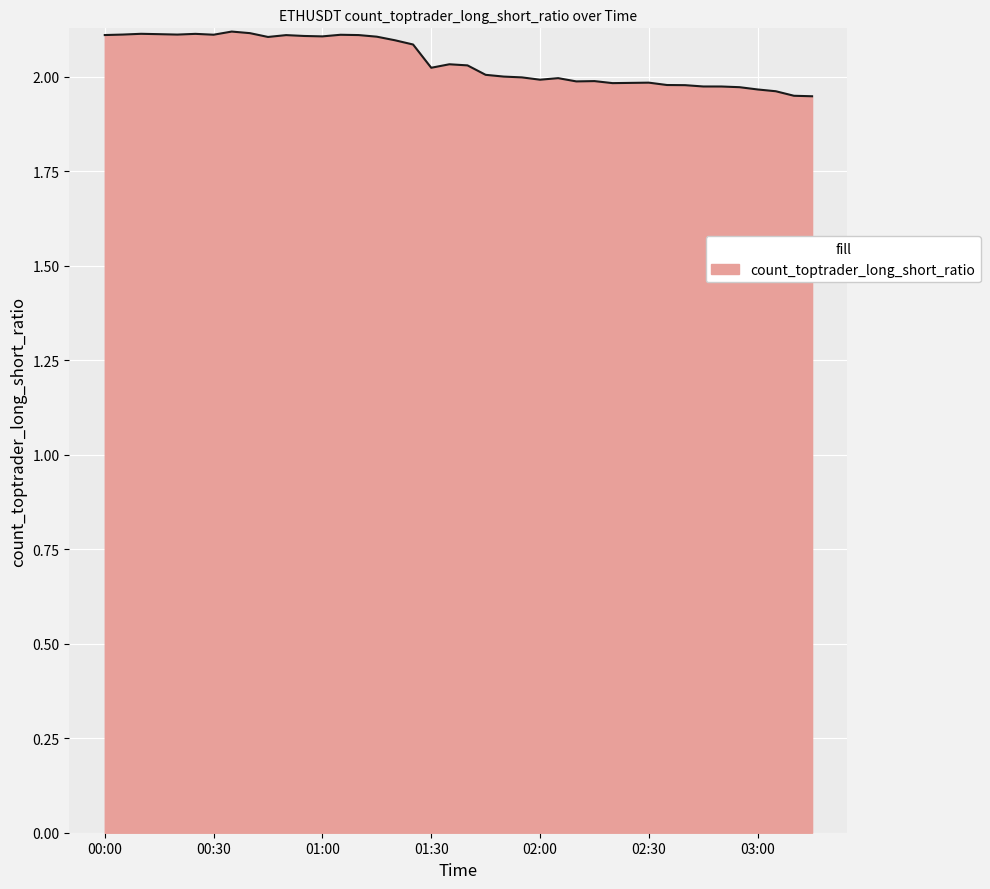

What is the difference between the second highest and minimum values?

0.2